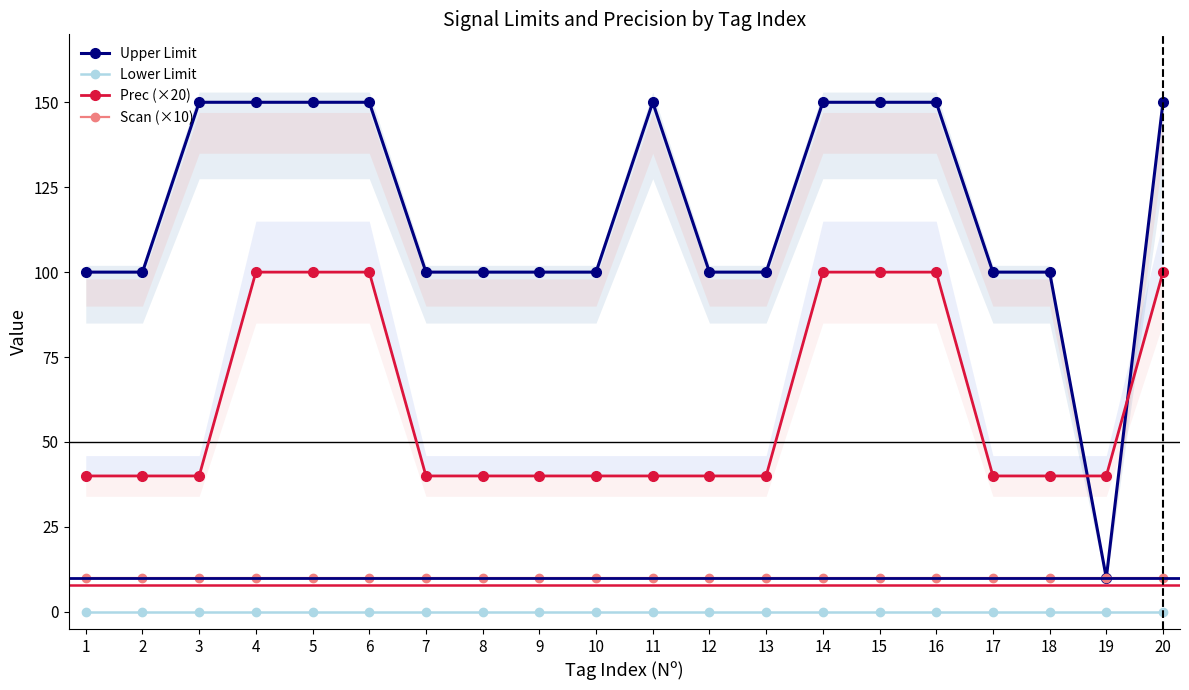

At which category is the sum across all series the highest?

4